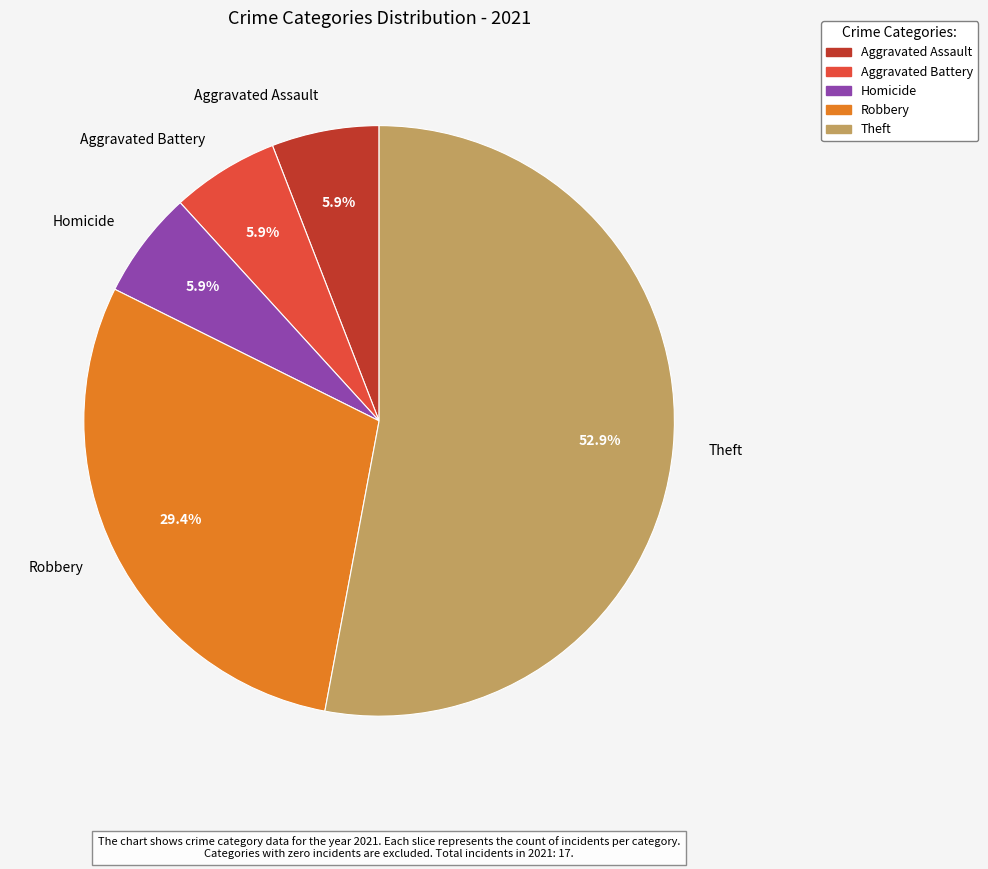

What percentage do Theft and Homicide together represent?

58.8%